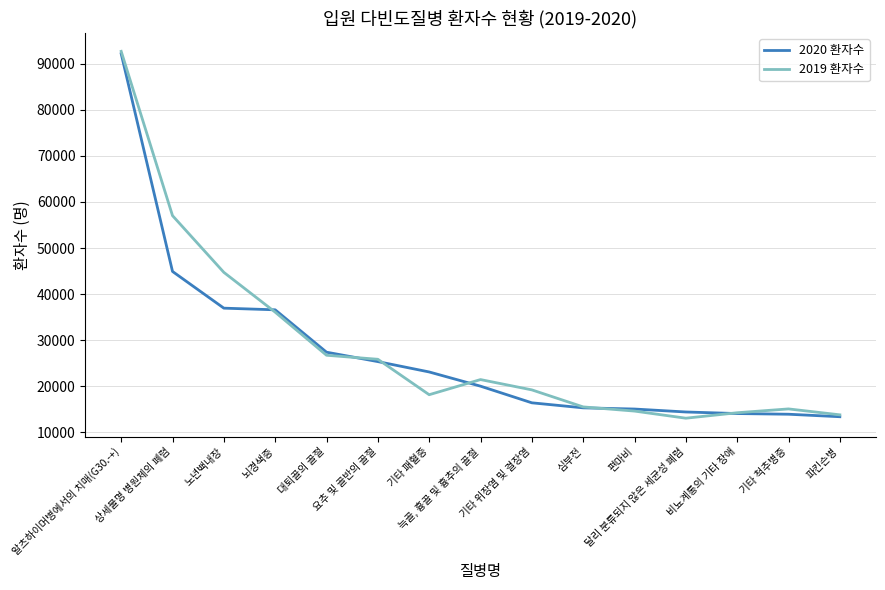

Is the value of 2020 환자수 at 편마비 greater than the value of 2019 환자수 at 대퇴골의 골절?

No